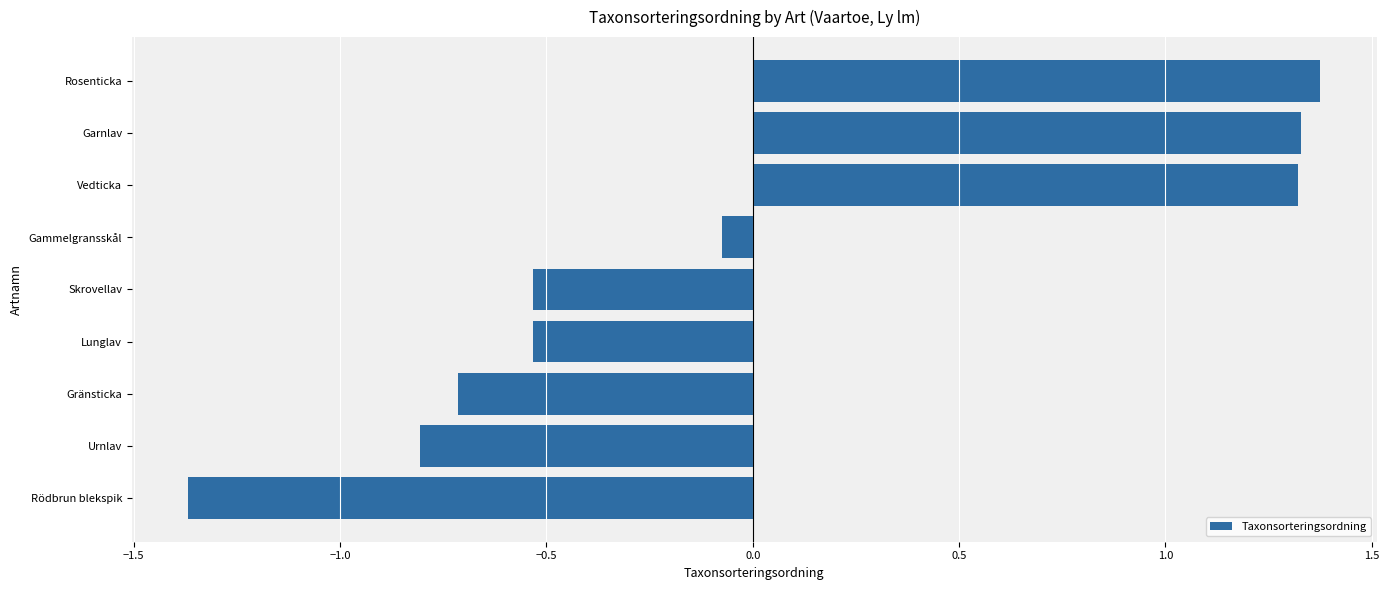

At which label is the value closest to 0?

Gammelgransskål